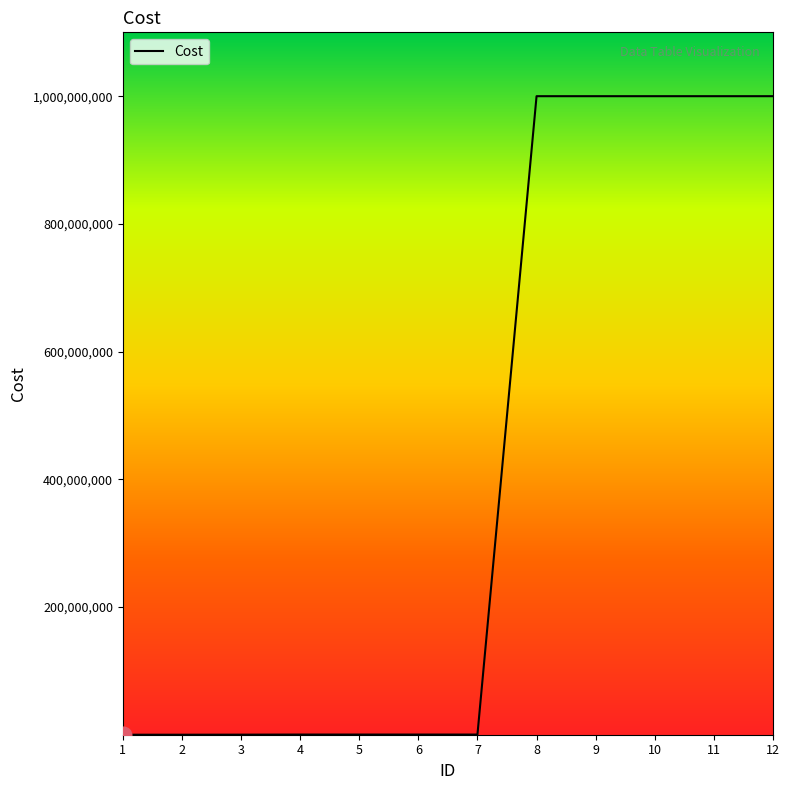

What is the difference between the maximum and minimum values?

999998999